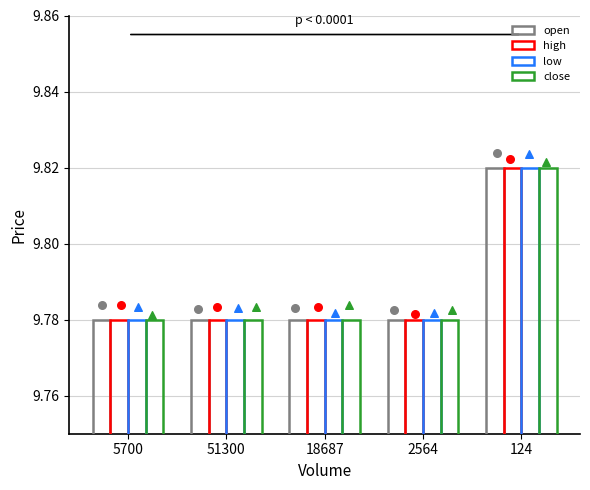

At how many categories does at least one series exceed 9?

5